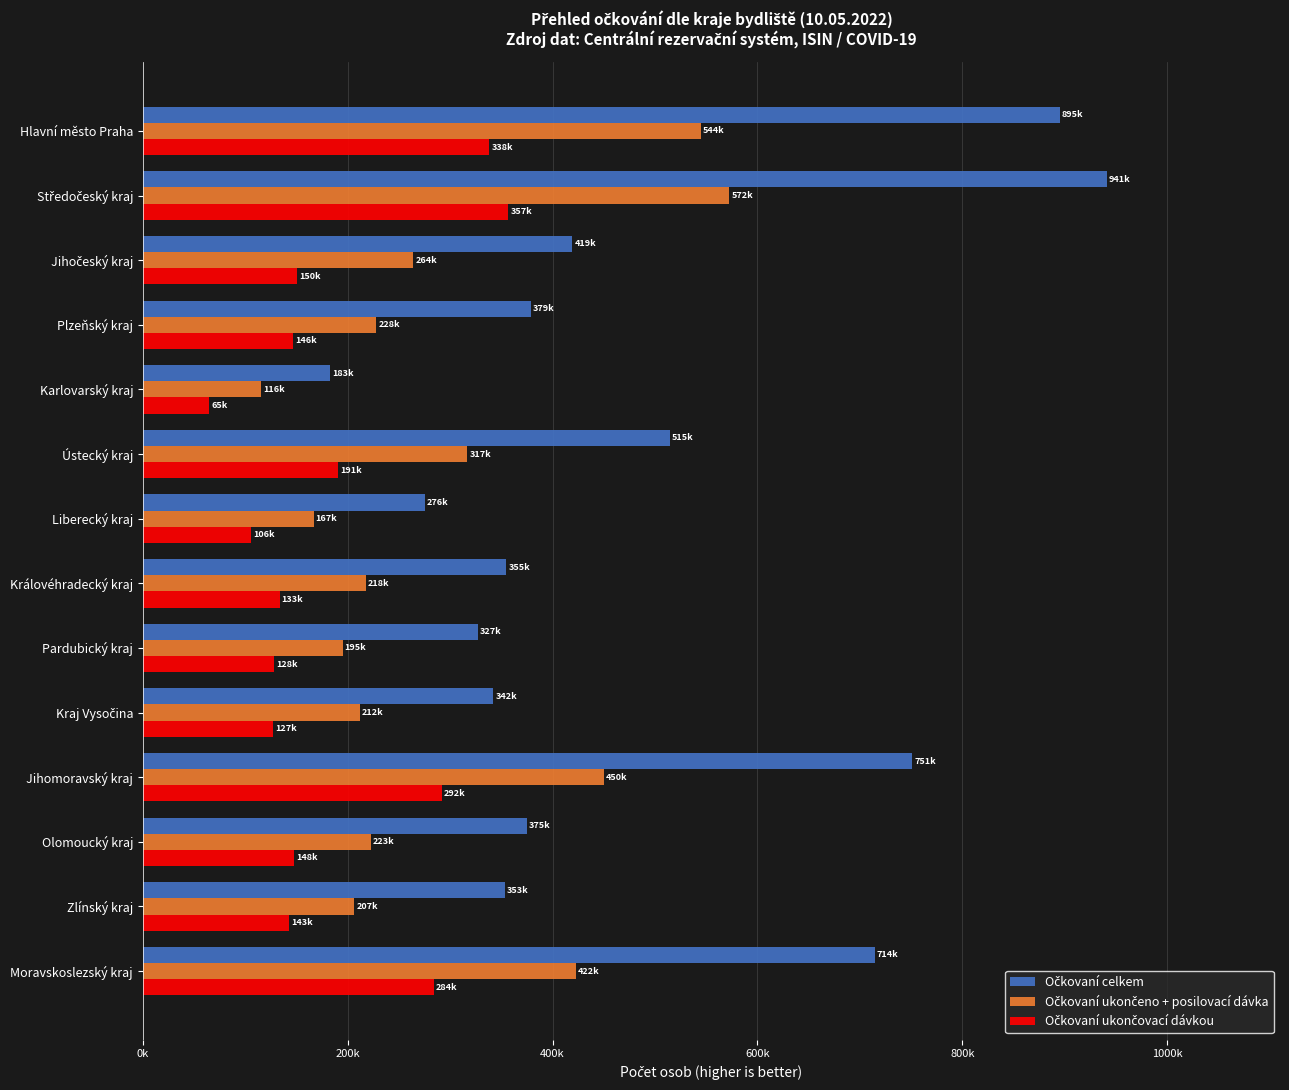

Reading right to left, extract all data points from this chart.

Očkovaní celkem: 714262	353385	374706	751145	342171	326780	354828	275501	514692	182515	378892	419201	940740	894960
Očkovaní ukončeno + posilovací dávka: 422390	206567	222544	449786	211951	195018	217738	166597	316884	115531	228075	263933	572447	544424
Očkovaní ukončovací dávkou: 283808	142560	147629	291991	126931	127747	133419	105542	190700	64831	146422	150436	356916	338369